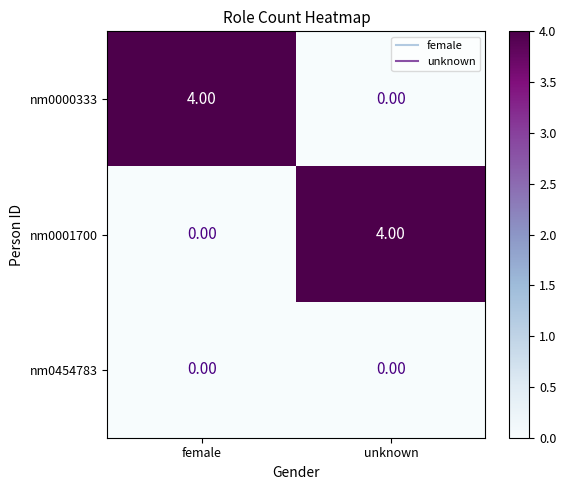

What is the spread (max minus min) of values at female?

4